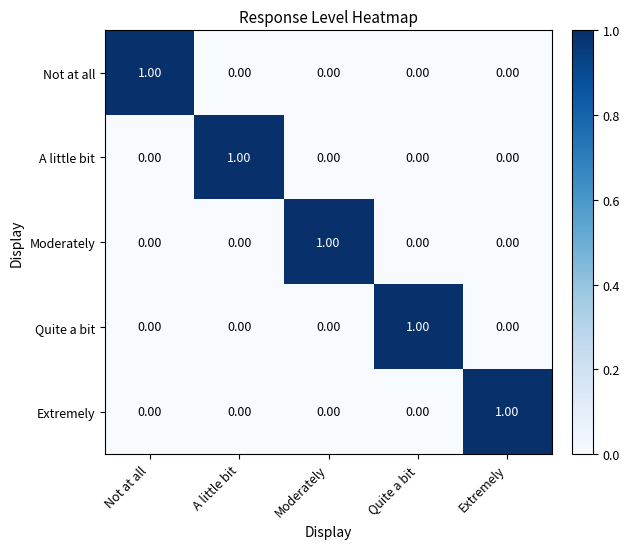

At how many categories does at least one series exceed 0?

5